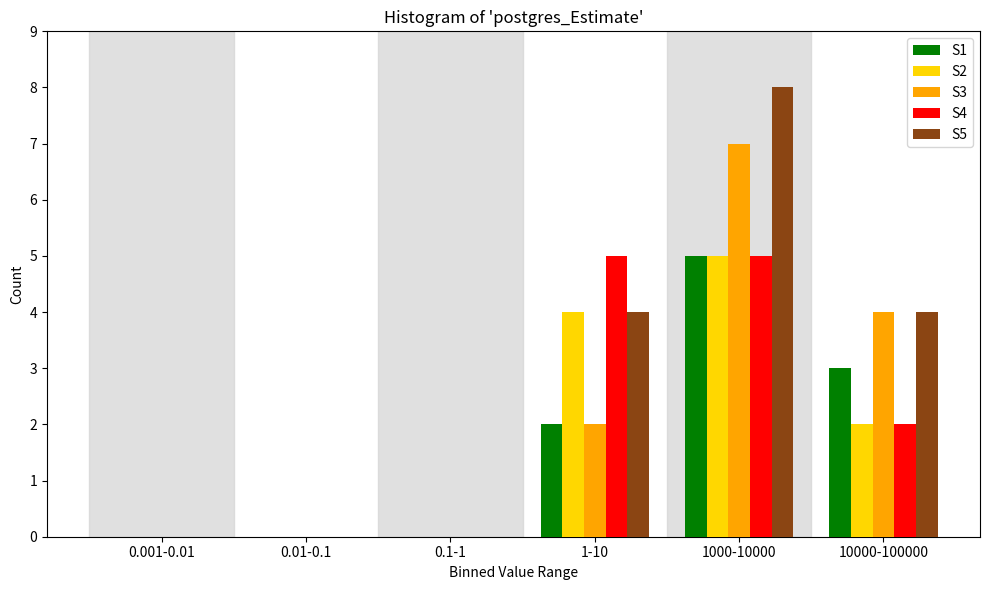

Reading left to right, what are all the values shown in this chart?

S1: 0.001-0.01=0	0.01-0.1=0	0.1-1=0	1-10=2	1000-10000=5	10000-100000=3
S2: 0.001-0.01=0	0.01-0.1=0	0.1-1=0	1-10=4	1000-10000=5	10000-100000=2
S3: 0.001-0.01=0	0.01-0.1=0	0.1-1=0	1-10=2	1000-10000=7	10000-100000=4
S4: 0.001-0.01=0	0.01-0.1=0	0.1-1=0	1-10=5	1000-10000=5	10000-100000=2
S5: 0.001-0.01=0	0.01-0.1=0	0.1-1=0	1-10=4	1000-10000=8	10000-100000=4